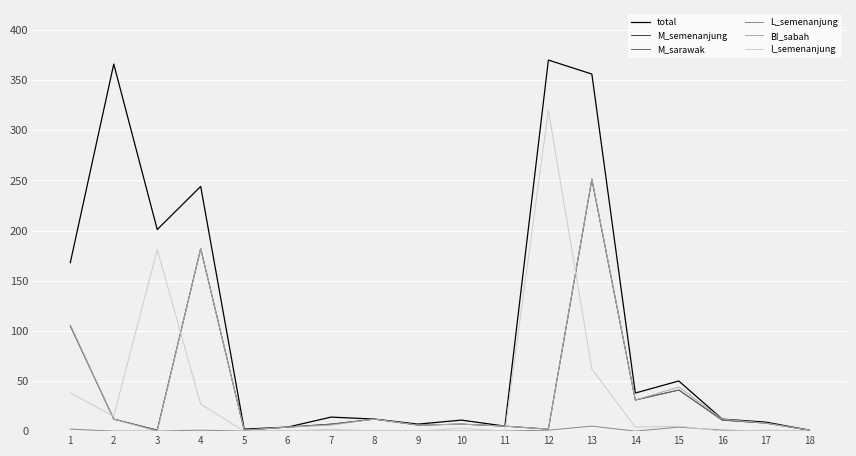

Does the chart display data point markers on the line(s)?

No